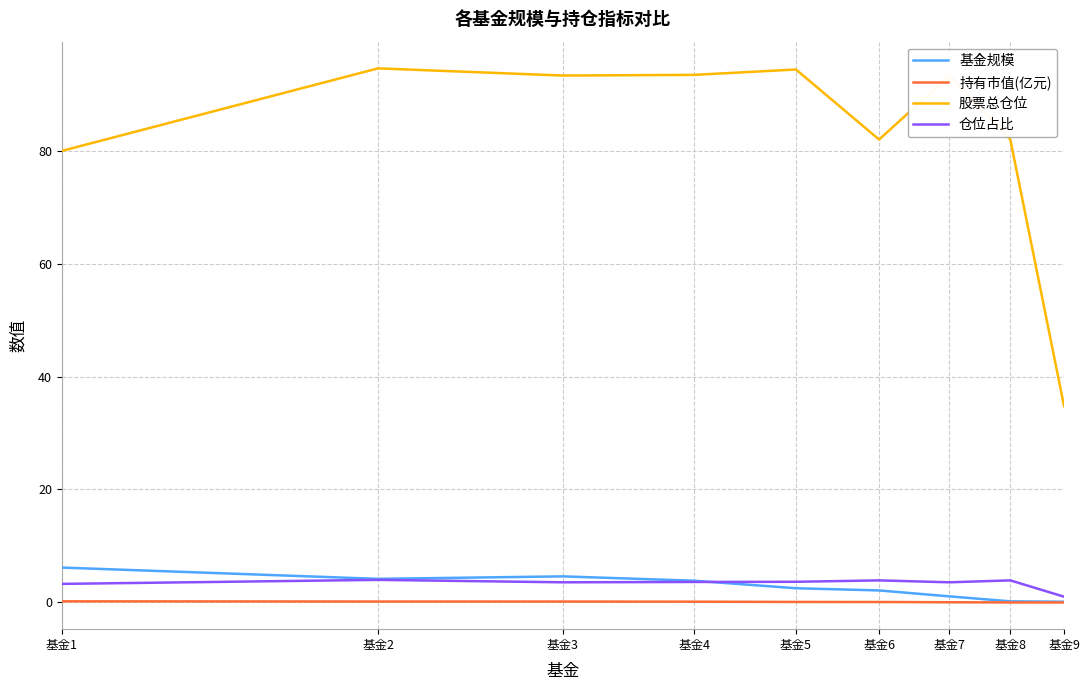

What is the lowest value of the 股票总仓位 series?

34.8